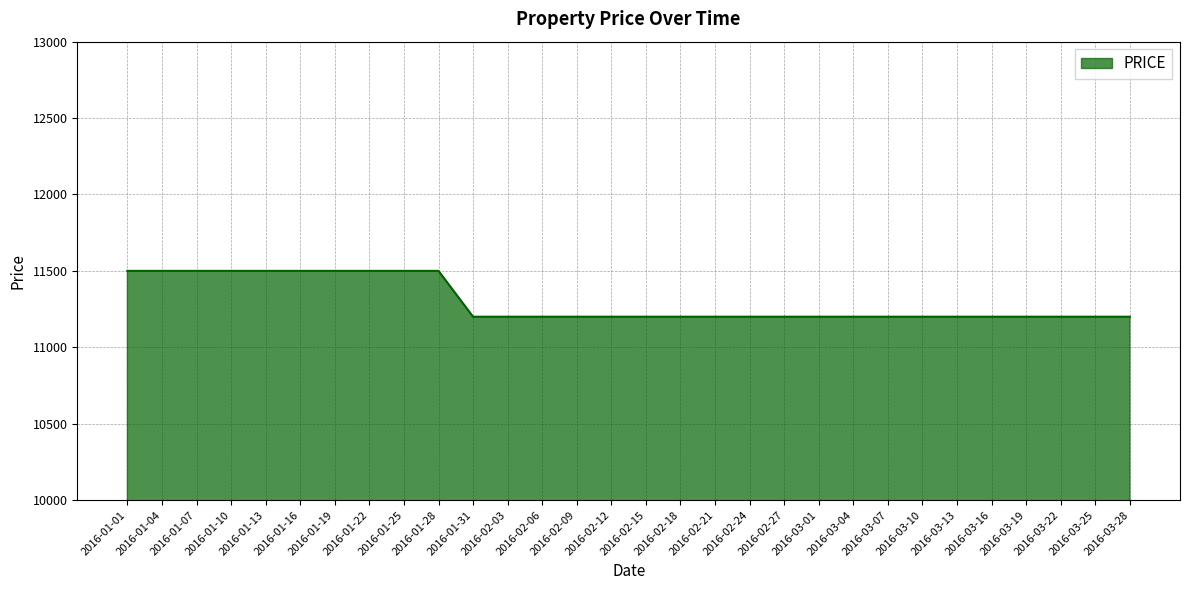

What is the sum of the values at 2016-02-15 and 2016-03-28?

22400